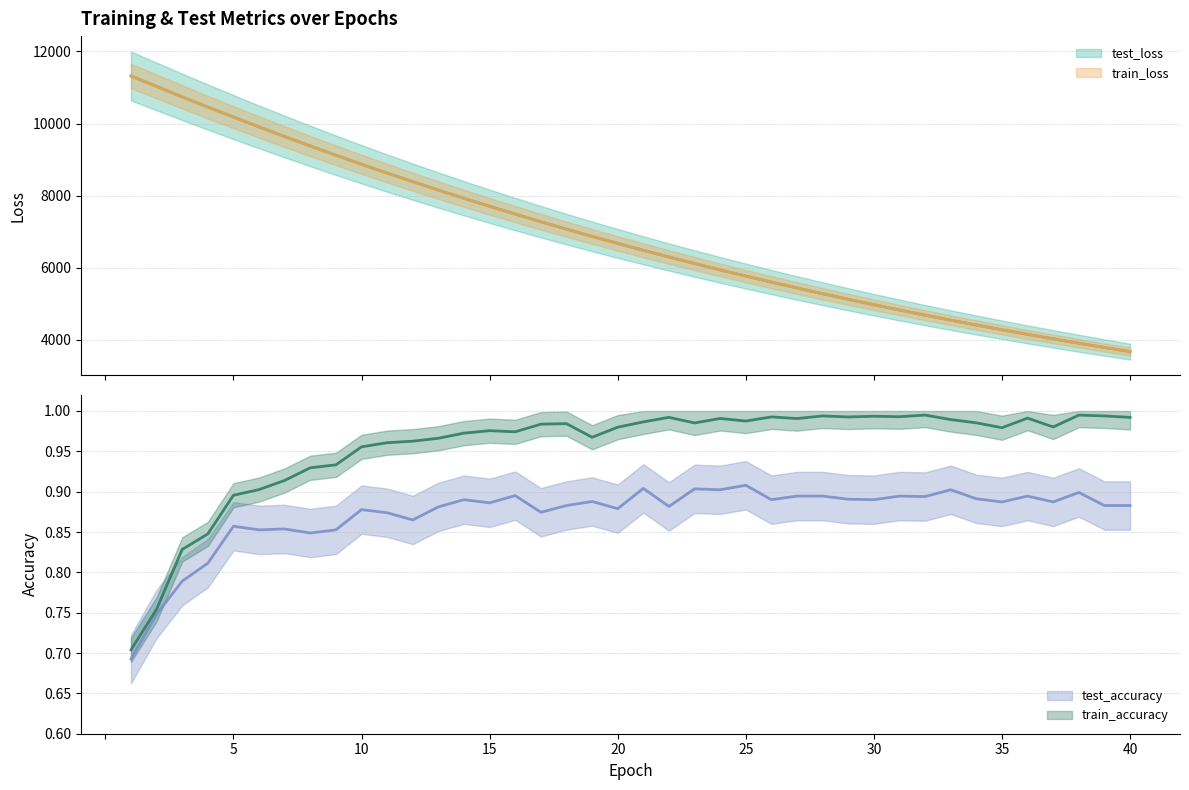

Reading left to right, what are all the values shown in this chart?

test_loss: 1=11317.5	2=11028.3	3=10739.3	4=10457.3	5=10178.4	6=9905.6	7=9639.0	8=9377.7	9=9121.5	10=8871.2	11=8626.8	12=8388.4	13=8155.4	14=7928.0	15=7706.1	16=7490.0	17=7278.8	18=7073.1	19=6872.7	20=6677.2	21=6486.6	22=6300.8	23=6119.9	24=5943.5	25=5771.9	26=5604.7	27=5441.7	28=5282.9	29=5128.3	30=4977.9	31=4831.5	32=4688.8	33=4550.1	34=4415.2	35=4283.9	36=4155.8	37=4031.3	38=3910.1	39=3792.3	40=3677.7
train_loss: 1=11318.5	2=11027.5	3=10738.7	4=10455.8	5=10177.1	6=9904.3	7=9637.2	8=9375.7	9=9120.0	10=8869.7	11=8625.4	12=8386.9	13=8154.0	14=7926.7	15=7704.9	16=7488.6	17=7277.6	18=7071.9	19=6871.4	20=6675.9	21=6485.4	22=6299.7	23=6118.9	24=5942.6	25=5770.9	26=5603.6	27=5440.7	28=5282.0	29=5127.5	30=4977.1	31=4830.7	32=4688.1	33=4549.3	34=4414.3	35=4282.9	36=4154.9	37=4030.5	38=3909.4	39=3791.6	40=3677.0
test_accuracy: 1=0.7	2=0.7	3=0.8	4=0.8	5=0.9	6=0.9	7=0.9	8=0.8	9=0.9	10=0.9	11=0.9	12=0.9	13=0.9	14=0.9	15=0.9	16=0.9	17=0.9	18=0.9	19=0.9	20=0.9	21=0.9	22=0.9	23=0.9	24=0.9	25=0.9	26=0.9	27=0.9	28=0.9	29=0.9	30=0.9	31=0.9	32=0.9	33=0.9	34=0.9	35=0.9	36=0.9	37=0.9	38=0.9	39=0.9	40=0.9
train_accuracy: 1=0.7	2=0.8	3=0.8	4=0.8	5=0.9	6=0.9	7=0.9	8=0.9	9=0.9	10=1.0	11=1.0	12=1.0	13=1.0	14=1.0	15=1.0	16=1.0	17=1.0	18=1.0	19=1.0	20=1.0	21=1.0	22=1.0	23=1.0	24=1.0	25=1.0	26=1.0	27=1.0	28=1.0	29=1.0	30=1.0	31=1.0	32=1.0	33=1.0	34=1.0	35=1.0	36=1.0	37=1.0	38=1.0	39=1.0	40=1.0